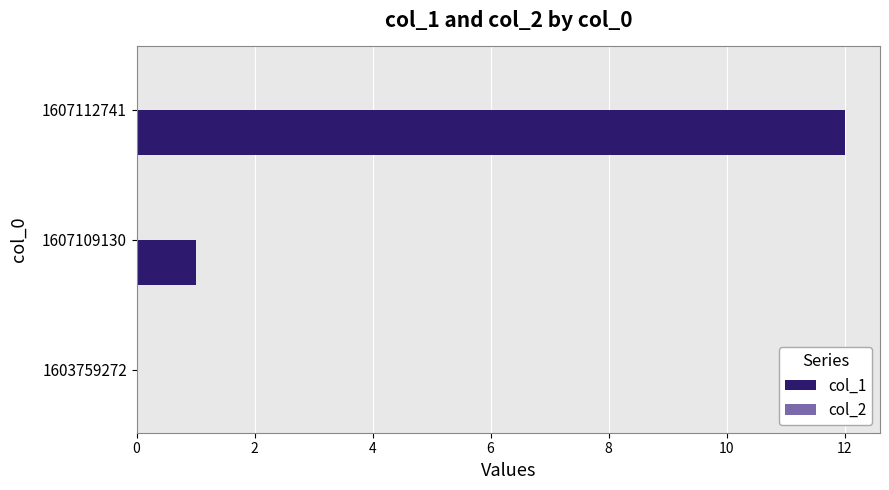

Where is the data nearest to the value 6?

1607109130